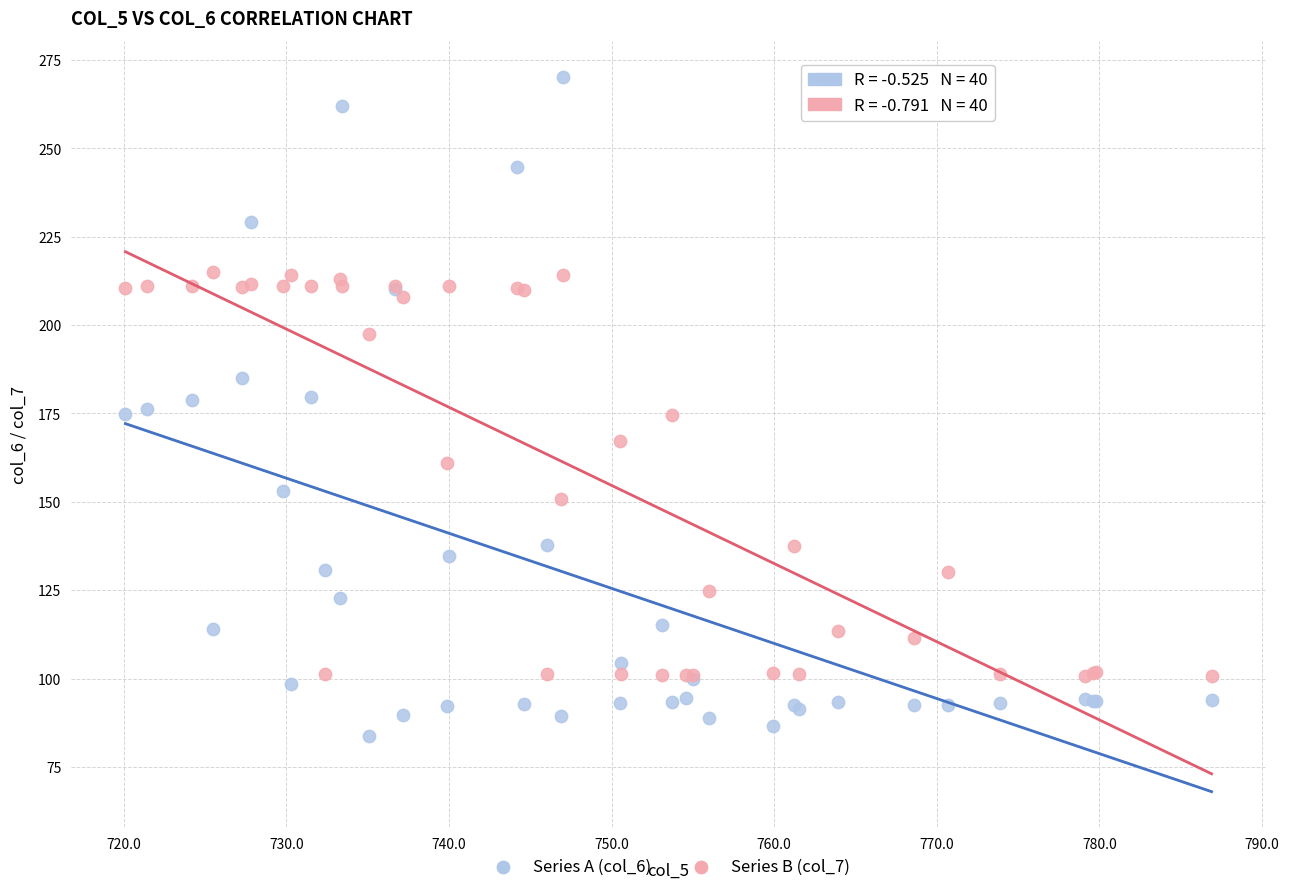

Which series reaches the minimum Y coordinate?

Series A (col_6)